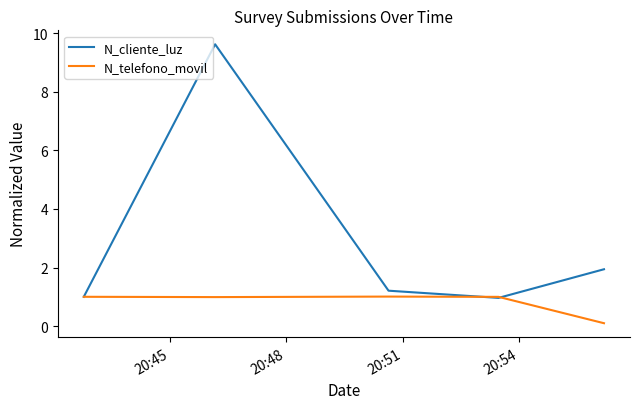

Reading right to left, what are all the values shown in this chart?

N_cliente_luz: 1.9	1.0	1.2	9.6	1.0
N_telefono_movil: 0.1	1.0	1.0	1.0	1.0